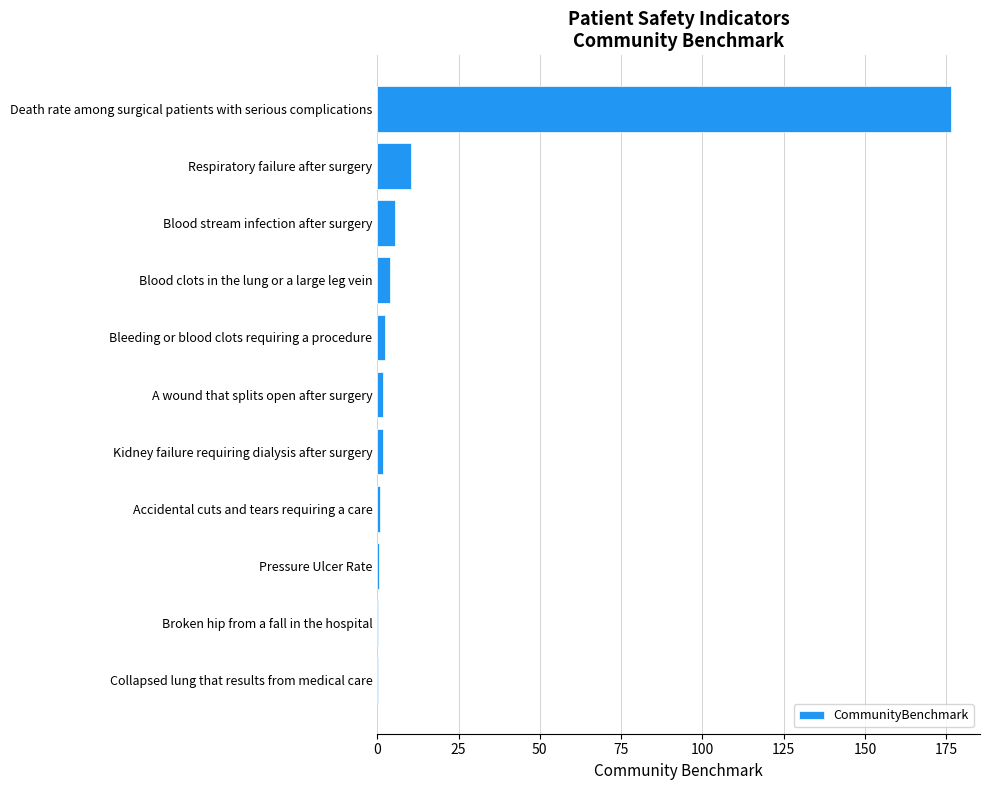

What is the sum of all values?

204.4